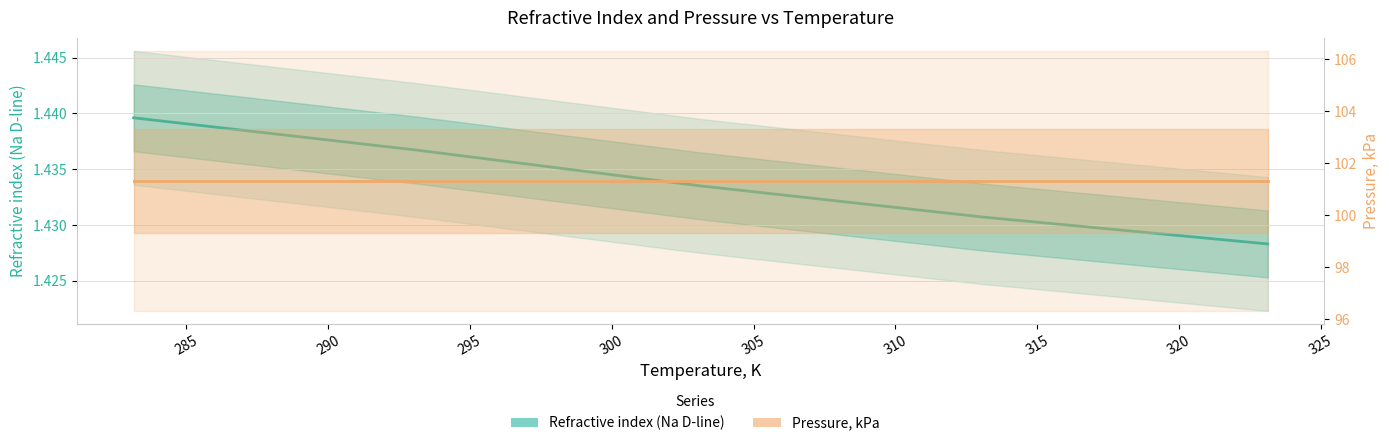

What position from the left is 283.15?

1